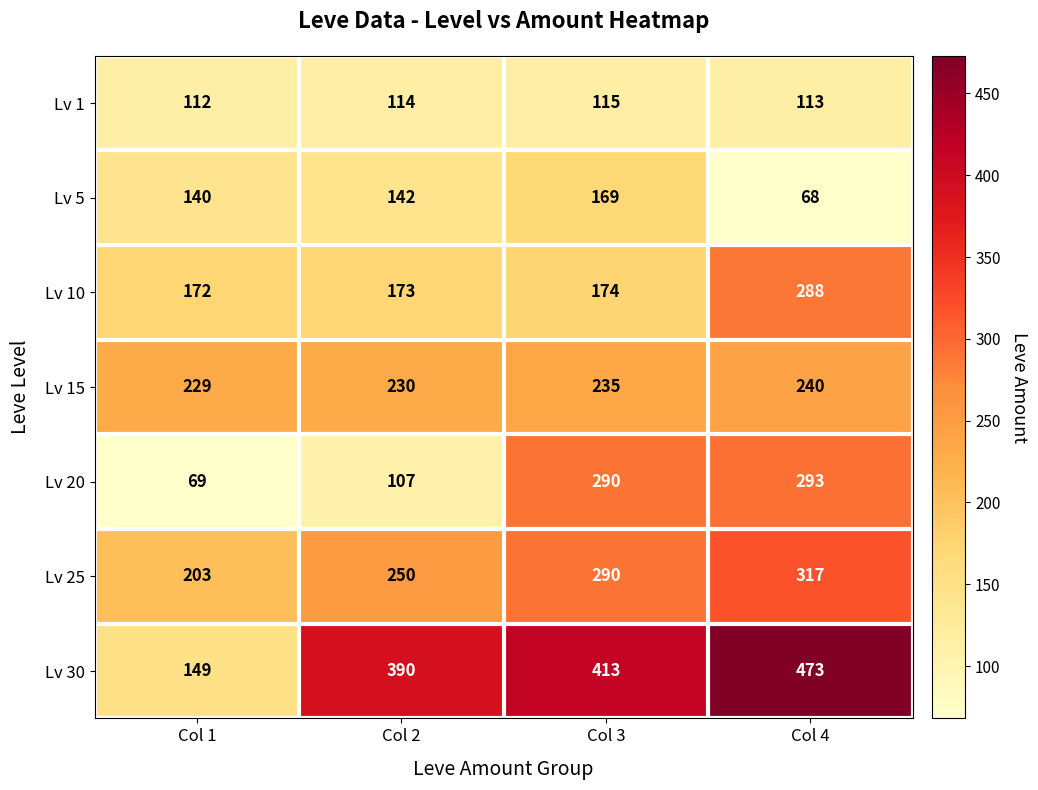

What is the total value across all series at Col 3?

1686